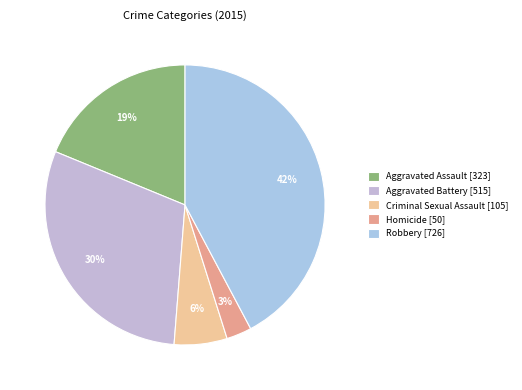

What percentage is the Robbery slice, to the nearest percent?

42%